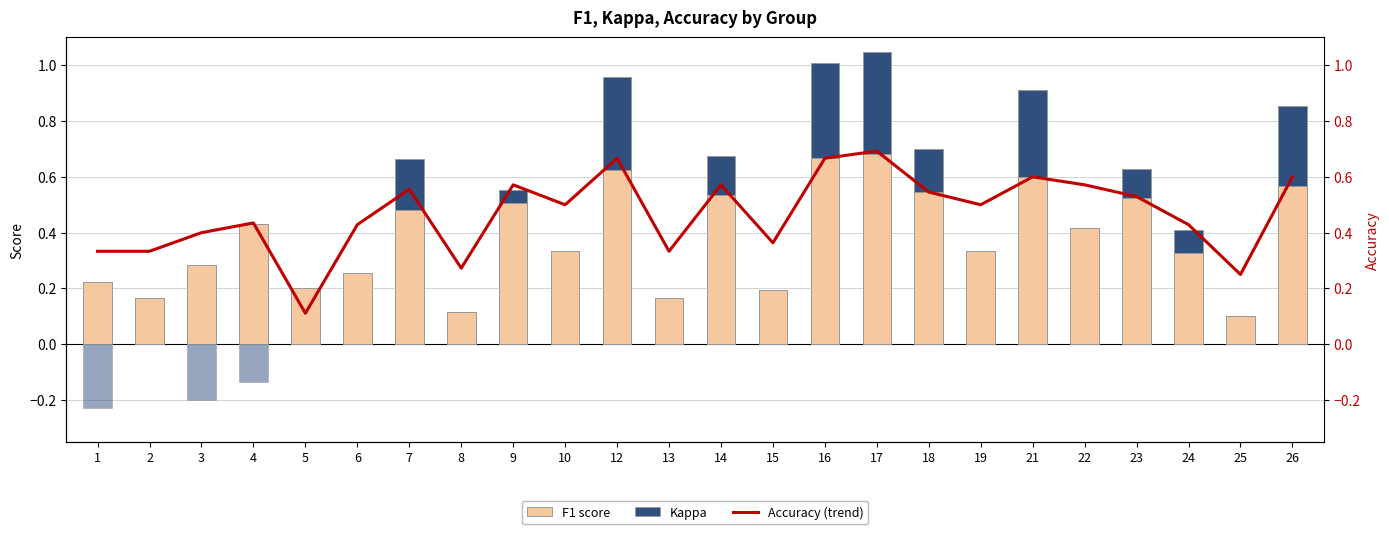

Between 13 and 16, which series saw the biggest shift?

f1